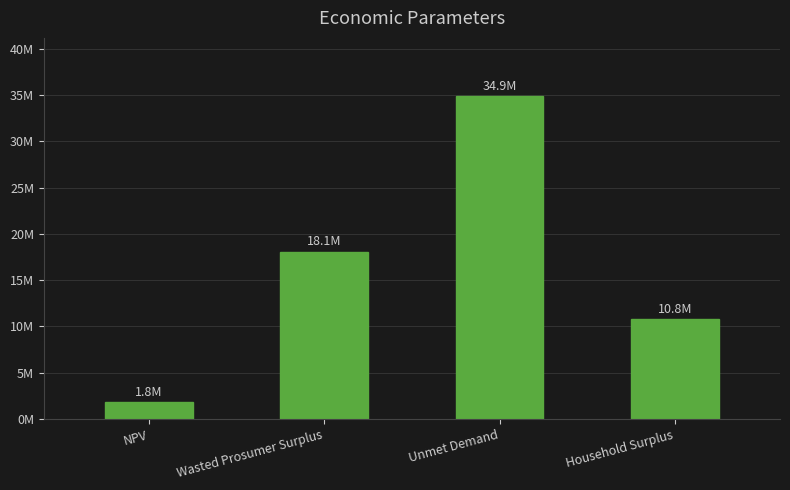

What is the greatest value displayed?

34912783.2